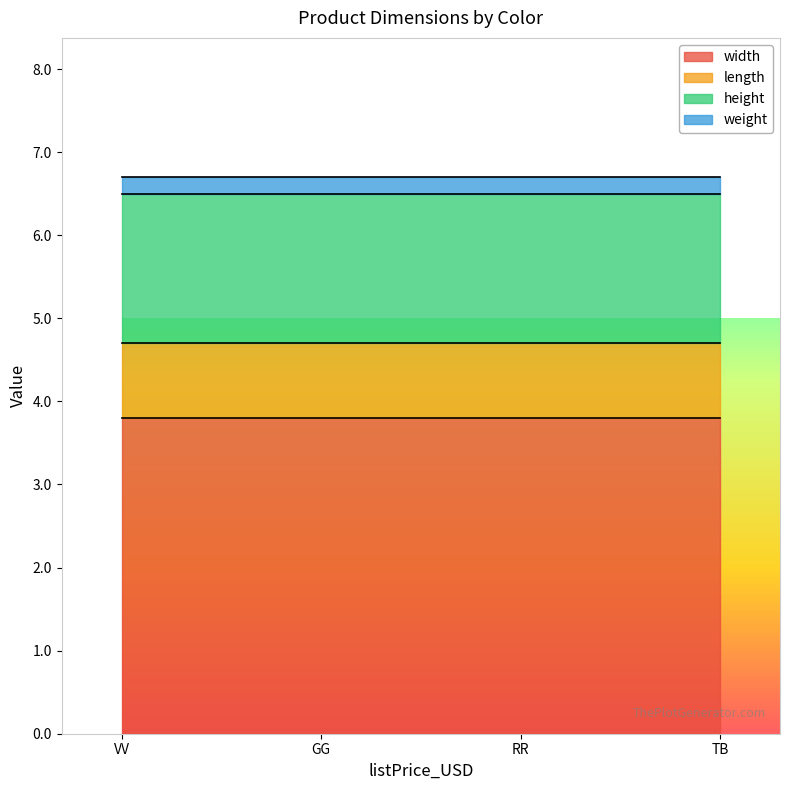

What are all the series names shown in the legend?

width, length, height, weight